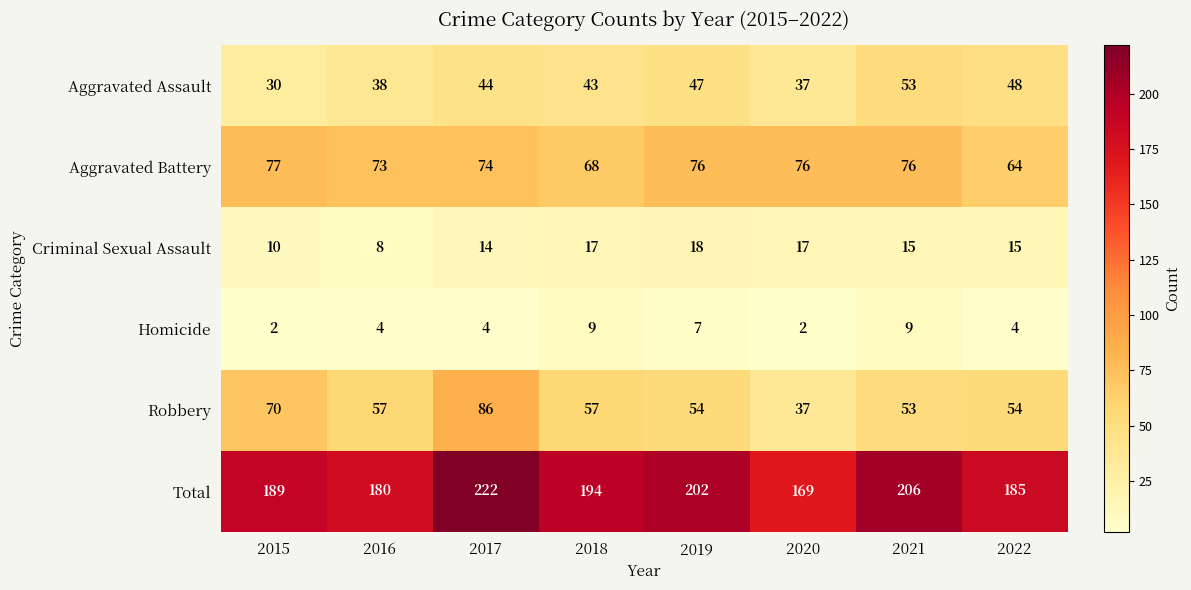

Rank the series by their maximum value, from highest to lowest.

Total, Robbery, Aggravated Battery, Aggravated Assault, Criminal Sexual Assault, Homicide